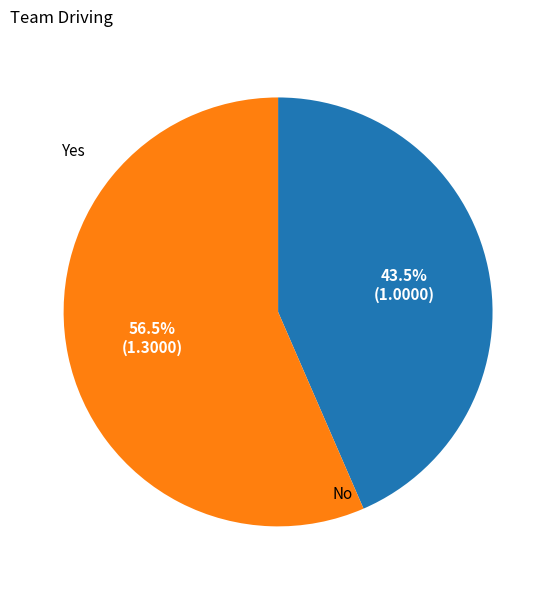

Is there a majority slice in this chart?

Yes